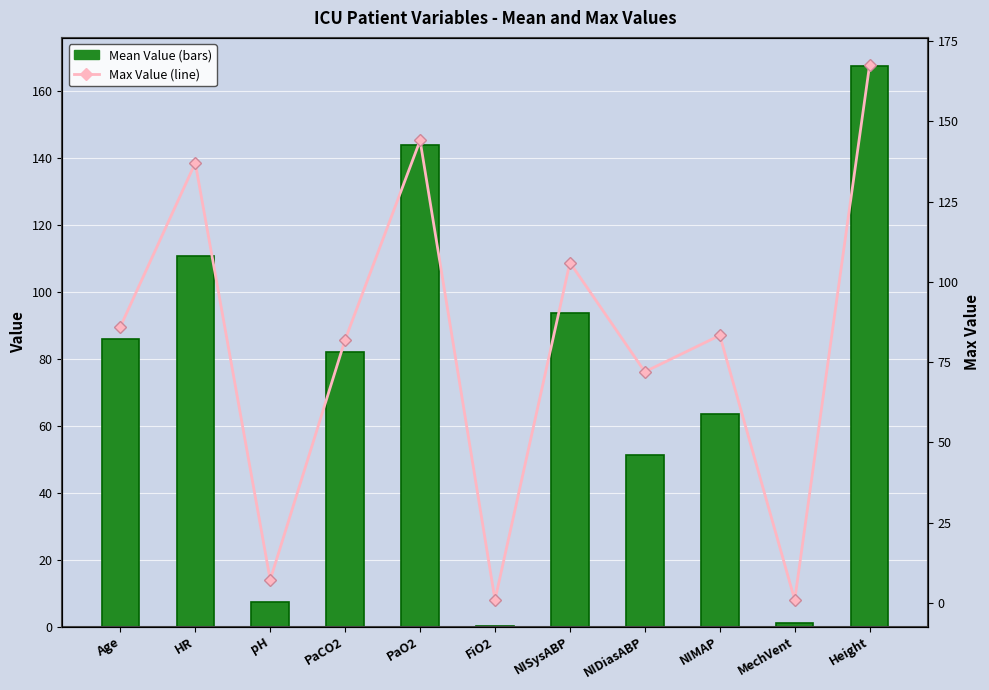

What is the total value across all series at pH?

14.5